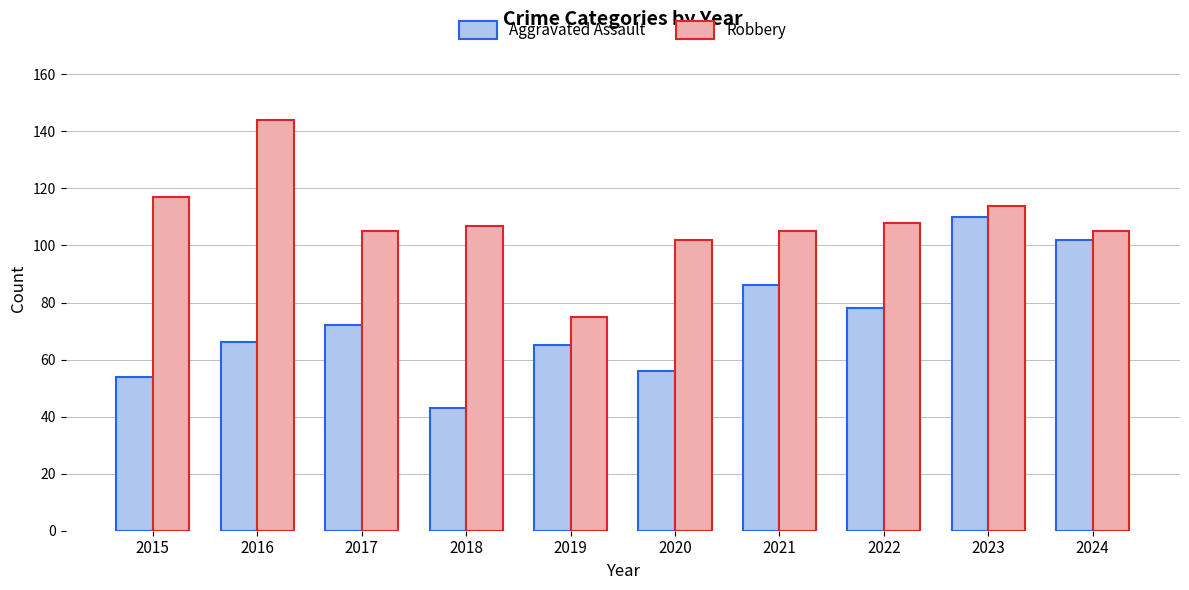

What are all the series names shown in the legend?

Aggravated Assault, Robbery